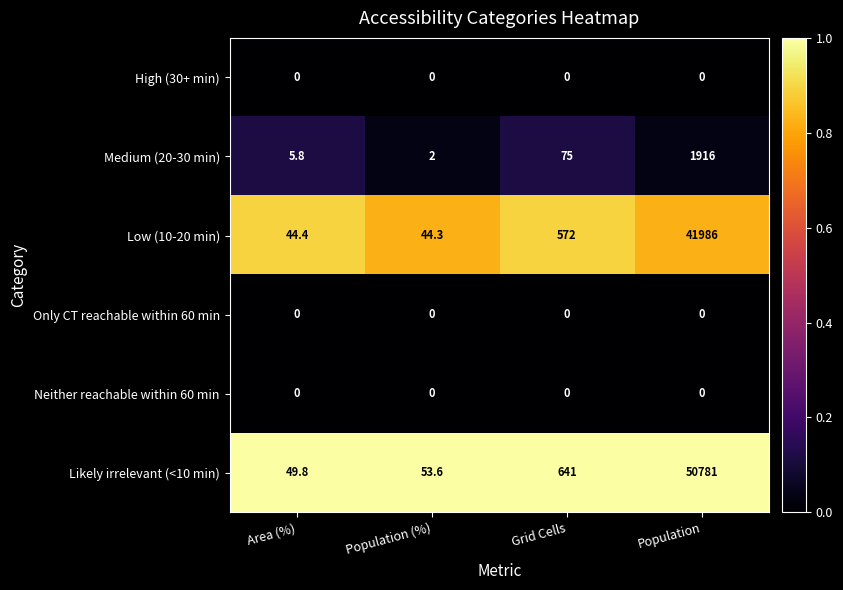

Read the Low (10-20 min) value at Population (%).

44.3